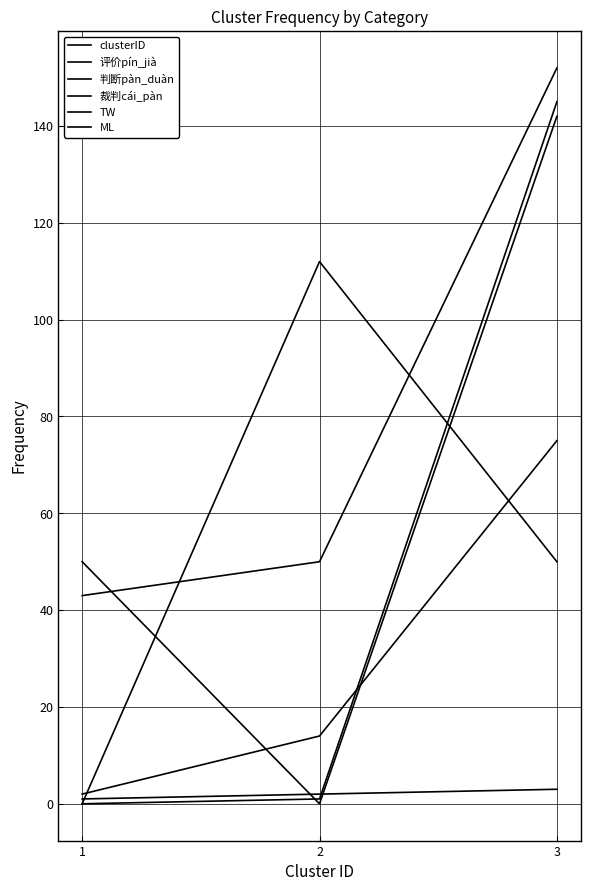

Is this an area chart (filled region under the line)?

No